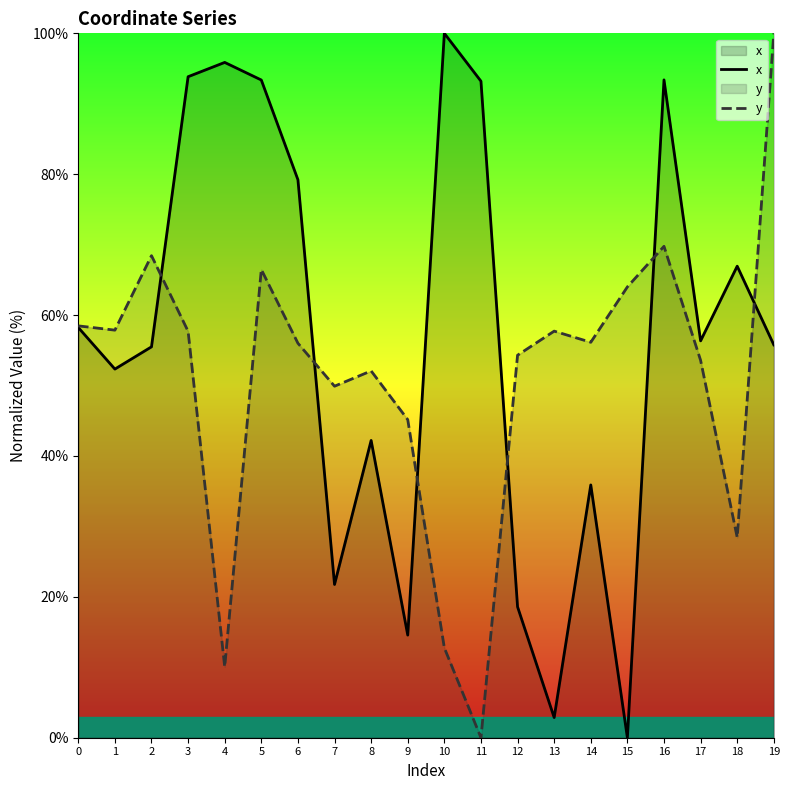

The y series shows 69.8 at 16. True or false?

True